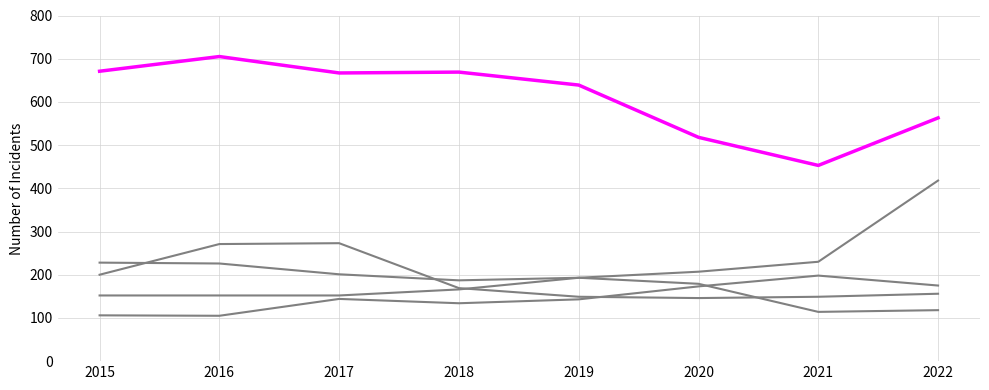

Does the chart have visible grid lines?

Yes